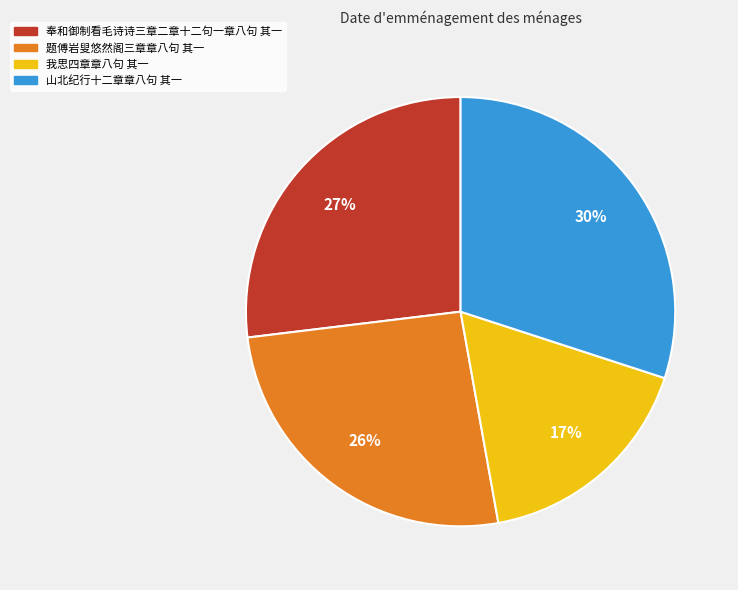

The 我思四章章八句 其一 slice represents 9% of the pie. True or false?

False